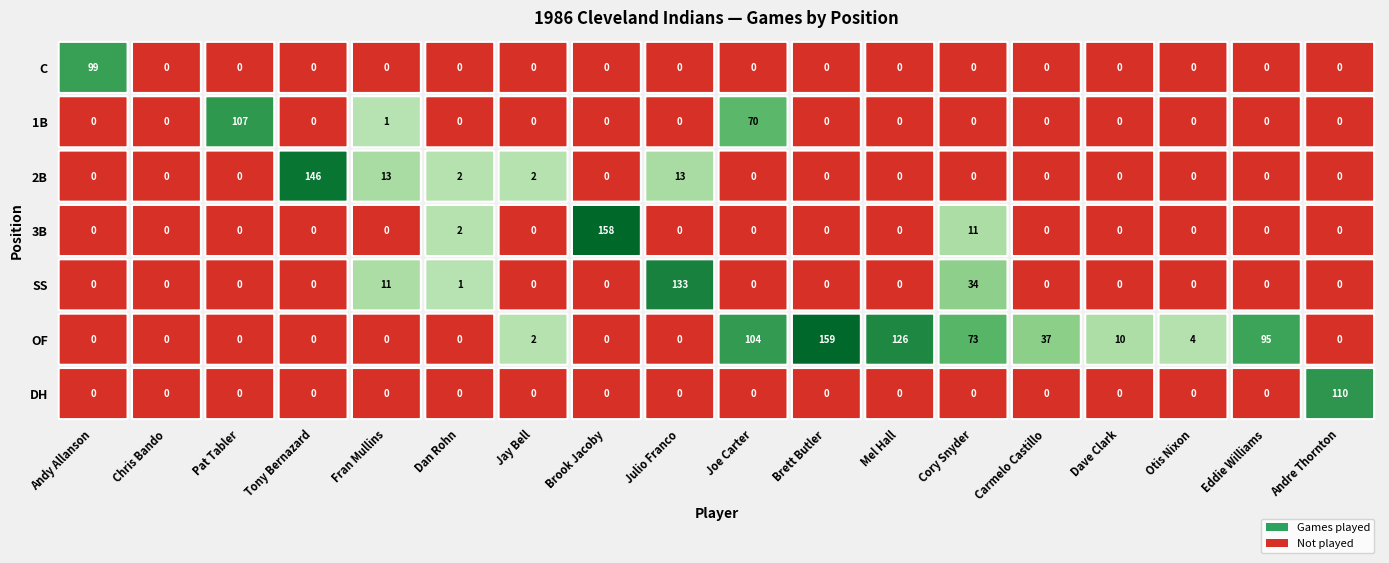

Reading right to left, list all the values displayed in this chart.

C: 17=0	16=0	15=0	14=0	13=0	12=0	11=0	10=0	9=0	8=0	7=0	6=0	5=0	4=0	3=0	2=0	1=0	0=99
1B: 17=0	16=0	15=0	14=0	13=0	12=0	11=0	10=0	9=70	8=0	7=0	6=0	5=0	4=1	3=0	2=107	1=0	0=0
2B: 17=0	16=0	15=0	14=0	13=0	12=0	11=0	10=0	9=0	8=13	7=0	6=2	5=2	4=13	3=146	2=0	1=0	0=0
3B: 17=0	16=0	15=0	14=0	13=0	12=11	11=0	10=0	9=0	8=0	7=158	6=0	5=2	4=0	3=0	2=0	1=0	0=0
SS: 17=0	16=0	15=0	14=0	13=0	12=34	11=0	10=0	9=0	8=133	7=0	6=0	5=1	4=11	3=0	2=0	1=0	0=0
OF: 17=0	16=95	15=4	14=10	13=37	12=73	11=126	10=159	9=104	8=0	7=0	6=2	5=0	4=0	3=0	2=0	1=0	0=0
DH: 17=110	16=0	15=0	14=0	13=0	12=0	11=0	10=0	9=0	8=0	7=0	6=0	5=0	4=0	3=0	2=0	1=0	0=0